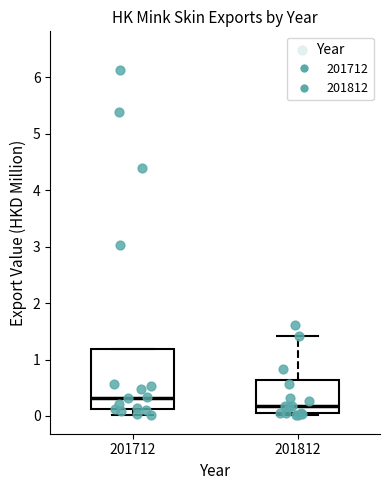

Where is the upper edge of the box at x = 201812 on the y-axis? The values are not printed on the chart, so give them approximately, as read against the axis.

0.6